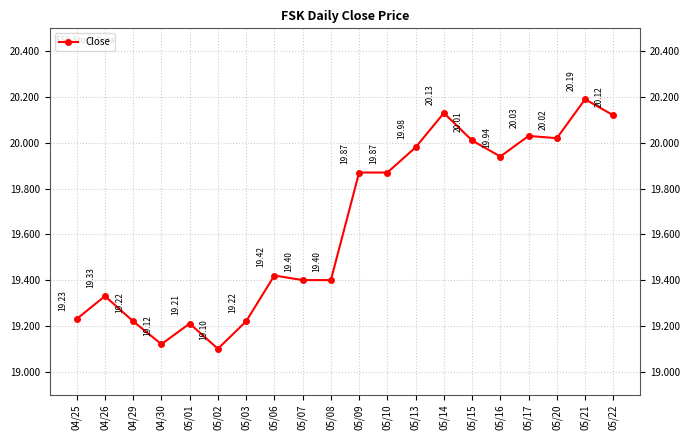

What position from the left is 05/03?

7